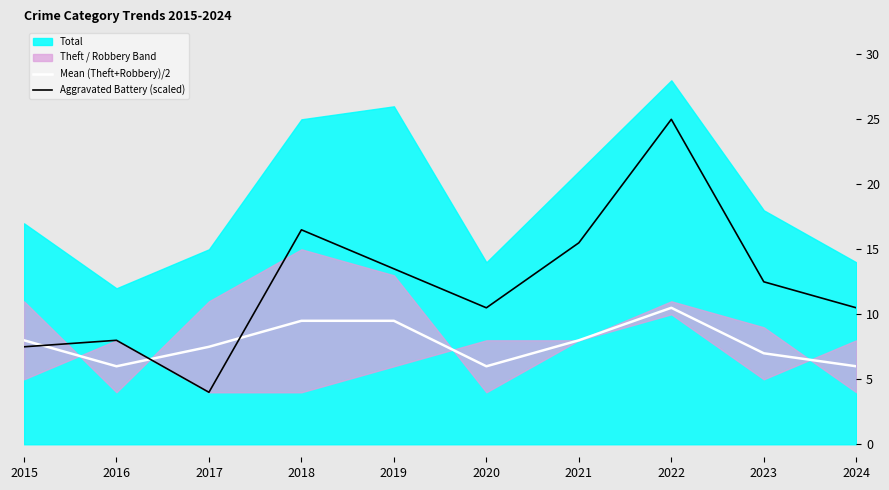

At which category is the sum across all series the highest?

2022